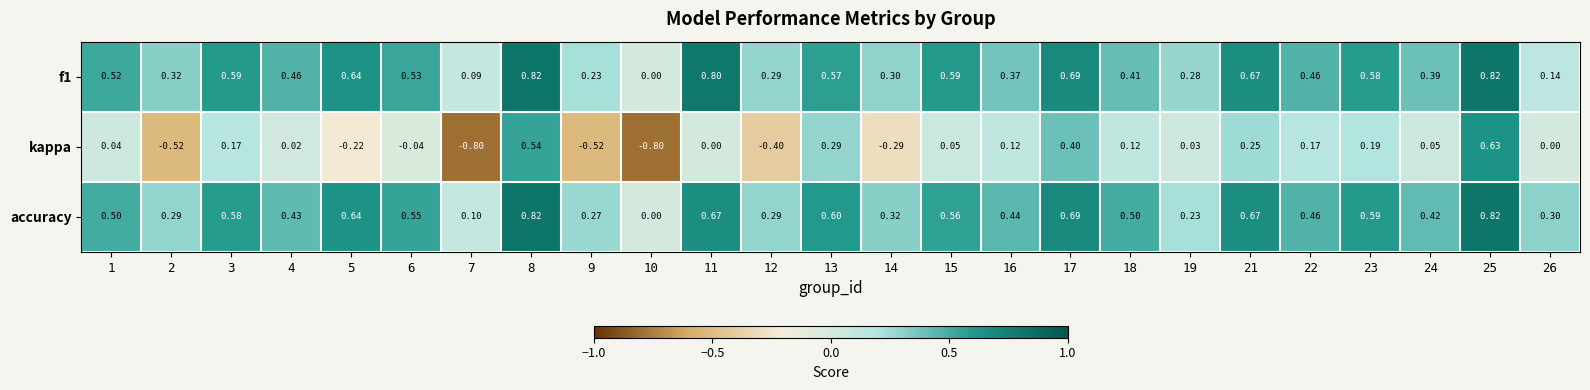

Which series has the largest range (max minus min)?

kappa